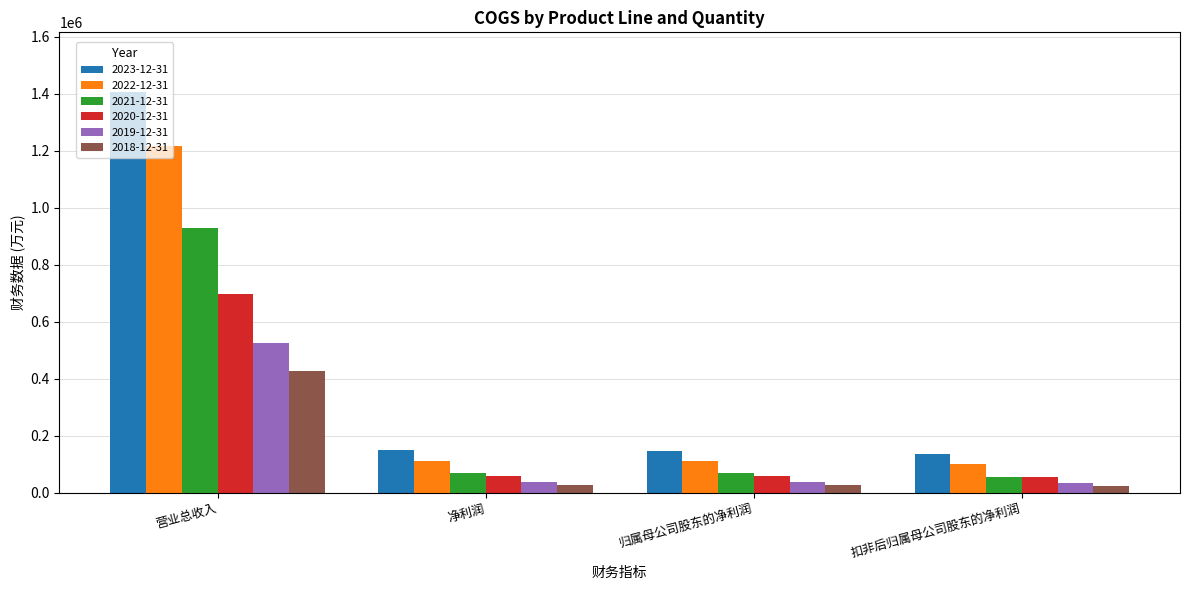

Rank the series by their maximum value, from lowest to highest.

2018-12-31, 2019-12-31, 2020-12-31, 2021-12-31, 2022-12-31, 2023-12-31